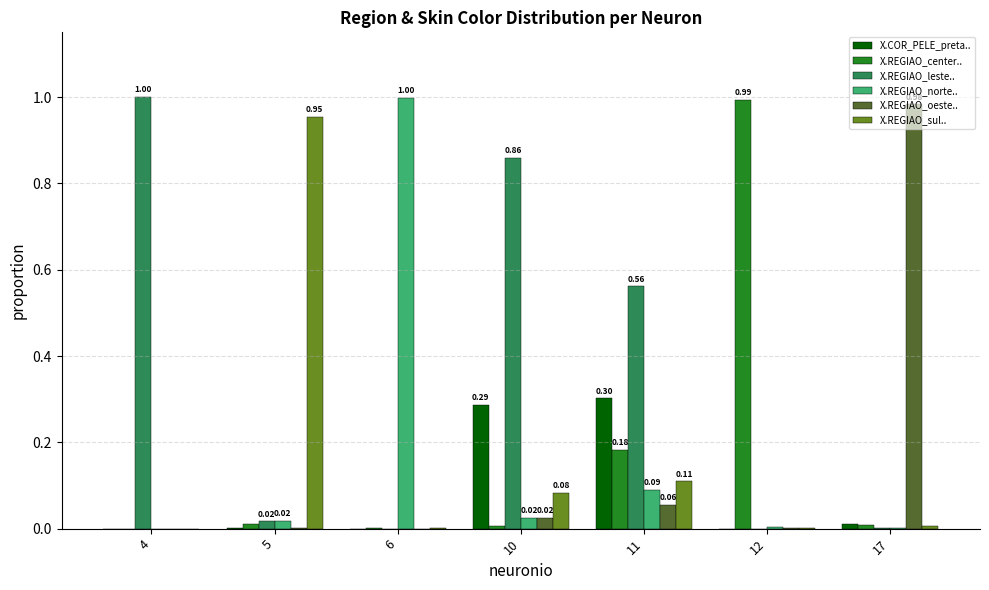

Which series has the largest total across all categories?

X.REGIAO_leste..